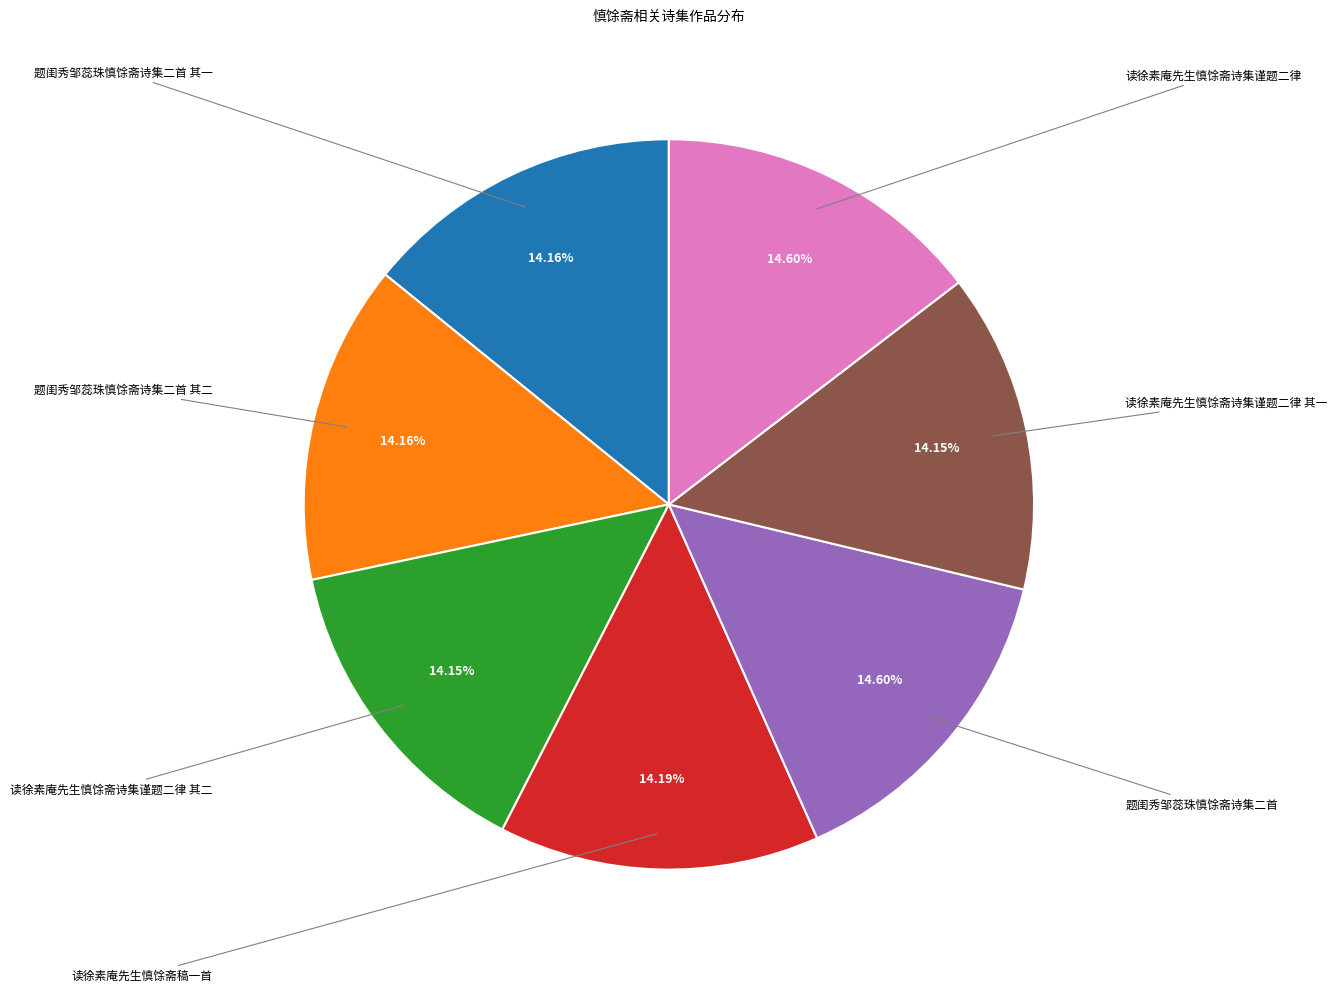

Count the number of slices in the pie.

7